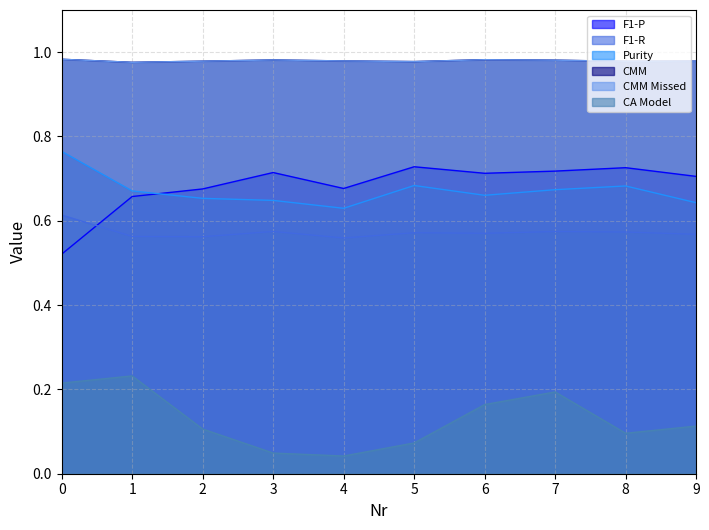

Reading left to right, list all the values displayed in this chart.

F1-P: 0.5	0.7	0.7	0.7	0.7	0.7	0.7	0.7	0.7	0.7
F1-R: 0.6	0.6	0.6	0.6	0.6	0.6	0.6	0.6	0.6	0.6
Purity: 0.8	0.7	0.7	0.6	0.6	0.7	0.7	0.7	0.7	0.6
CMM: 1.0	1.0	1.0	1.0	1.0	1.0	1.0	1.0	1.0	1.0
CMM Missed: 1.0	1.0	1.0	1.0	1.0	1.0	1.0	1.0	1.0	1.0
CA Model: 0.2	0.2	0.1	0.0	0.0	0.1	0.2	0.2	0.1	0.1